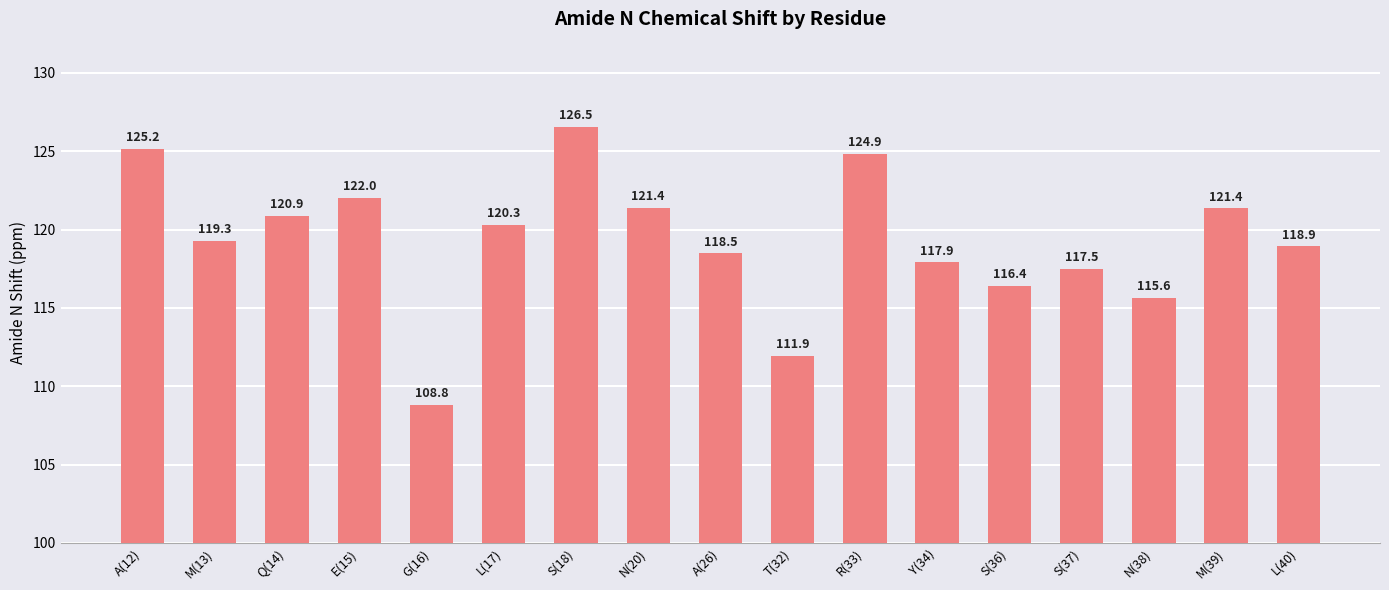

How many values are below 119?

8